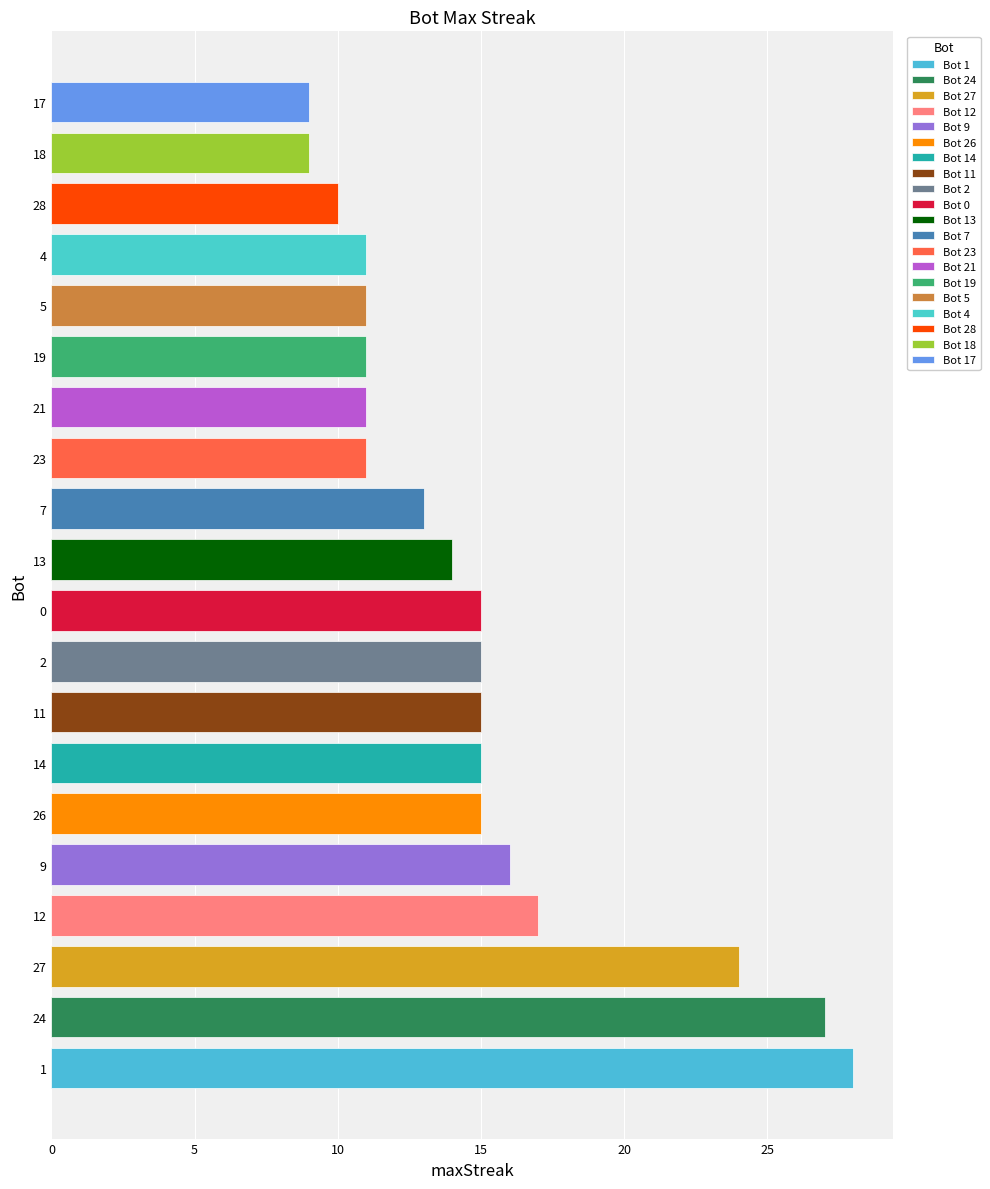

At which category does the chart reach its peak across all series?

1